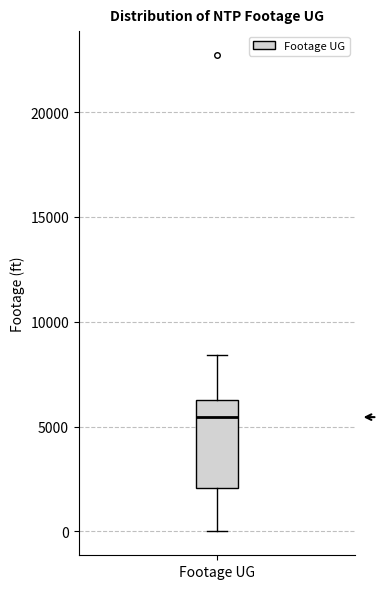

Where does the upper whisker of the box for Footage UG end on the y-axis? The values are not printed on the chart, so give them approximately, as read against the axis.

8500